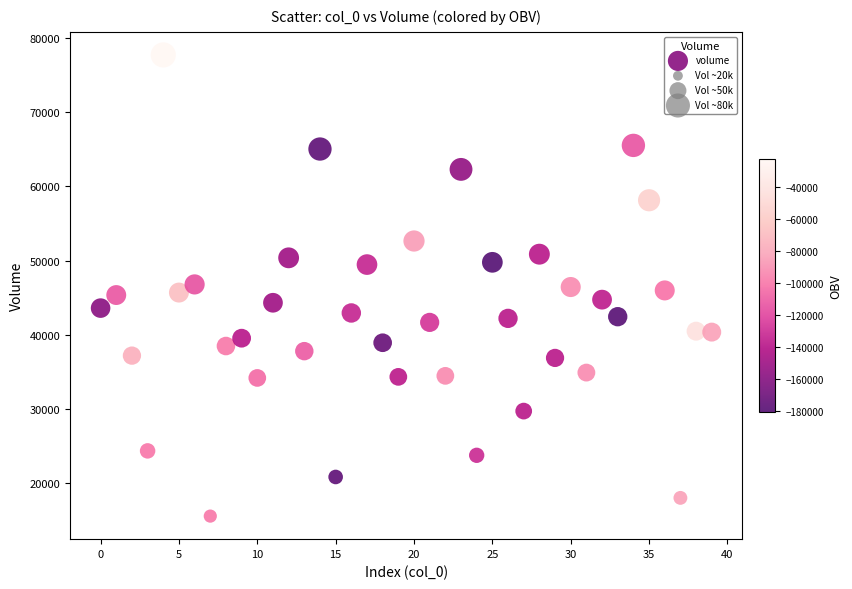

What is the range of Y values (max minus min)?

62101.5